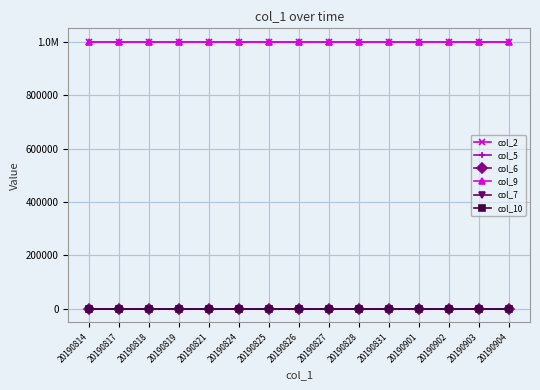

Which series has the largest total across all categories?

col_2